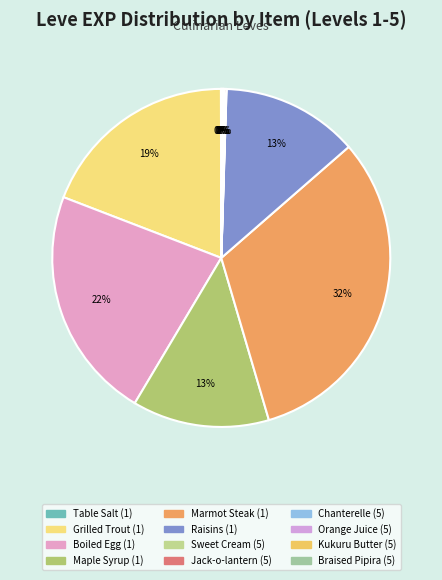

Is Table Salt (1) the majority of the pie?

No